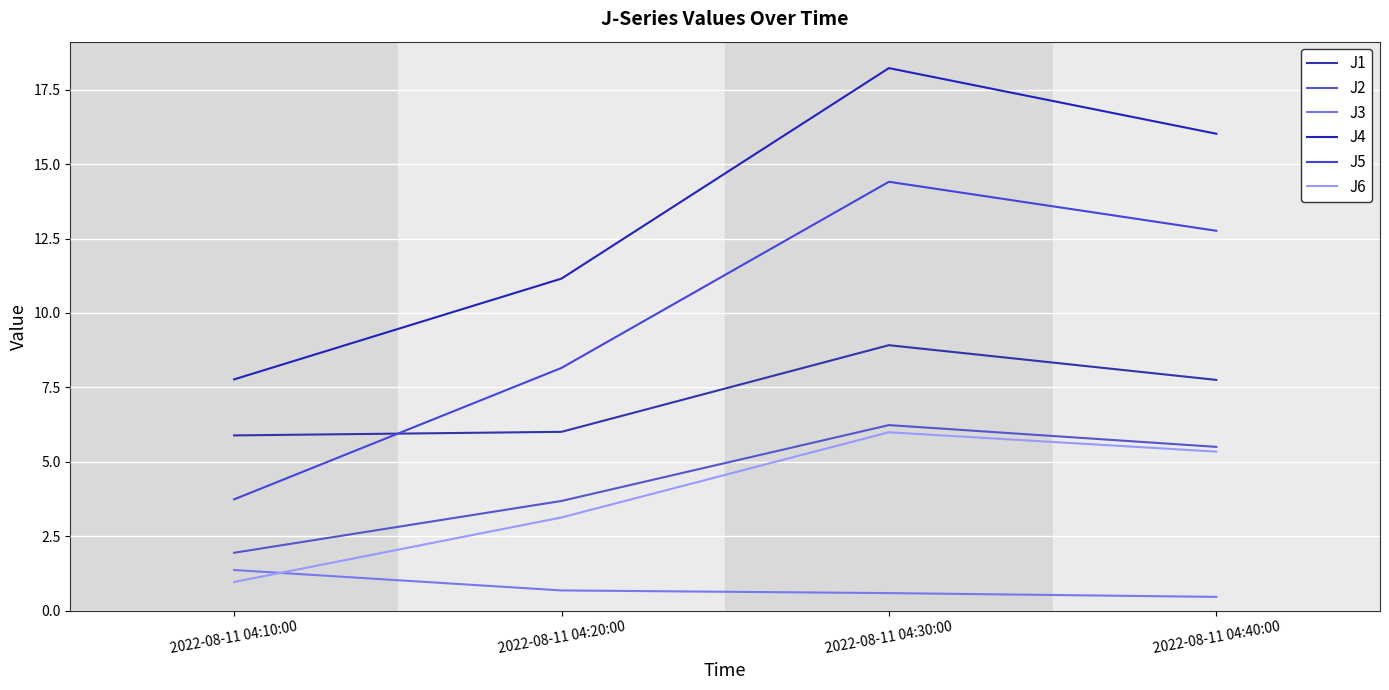

List the series in order of their peak value, lowest first.

J3, J6, J2, J1, J5, J4